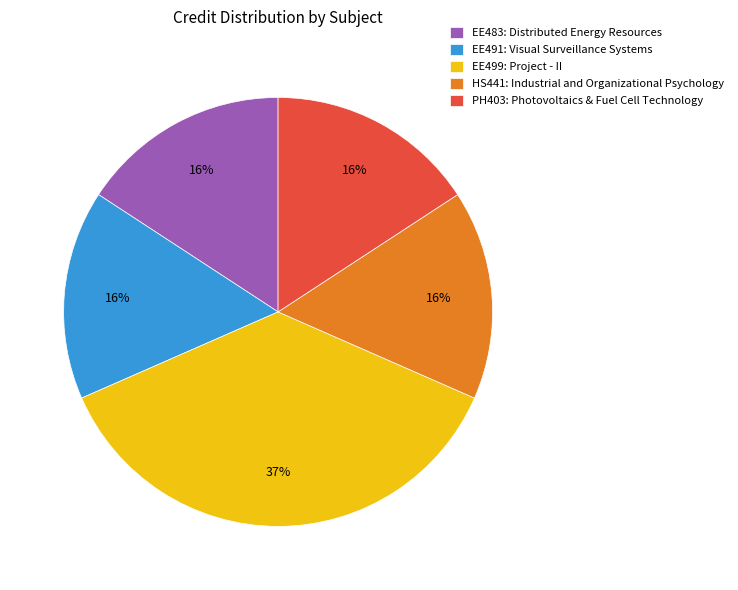

What is the largest slice in the pie chart?

EE499: Project - II